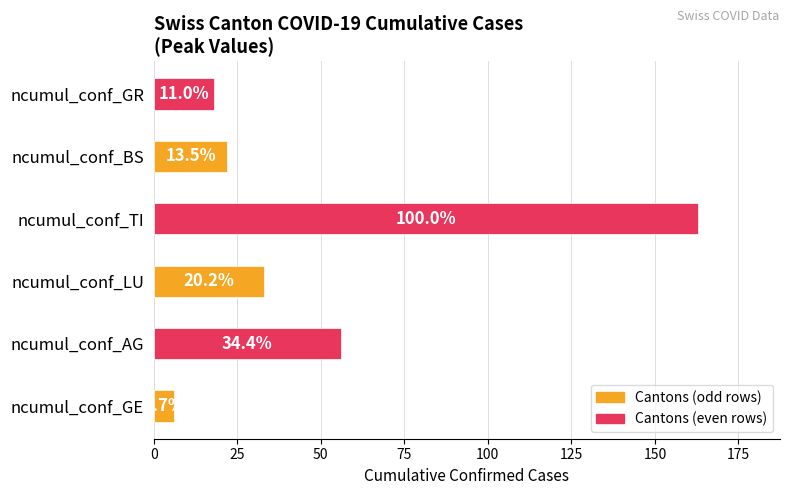

How many bars are there in total?

6